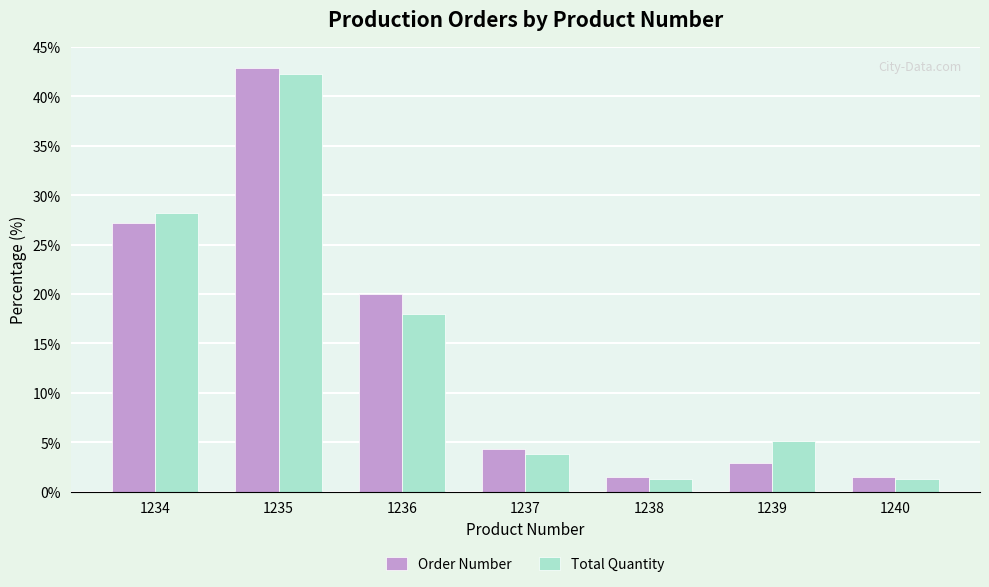

Reading left to right, extract all data points from this chart.

Order Number: 1234=27.1	1235=42.9	1236=20.0	1237=4.3	1238=1.4	1239=2.9	1240=1.4
Total Quantity: 1234=28.2	1235=42.3	1236=17.9	1237=3.8	1238=1.3	1239=5.1	1240=1.3